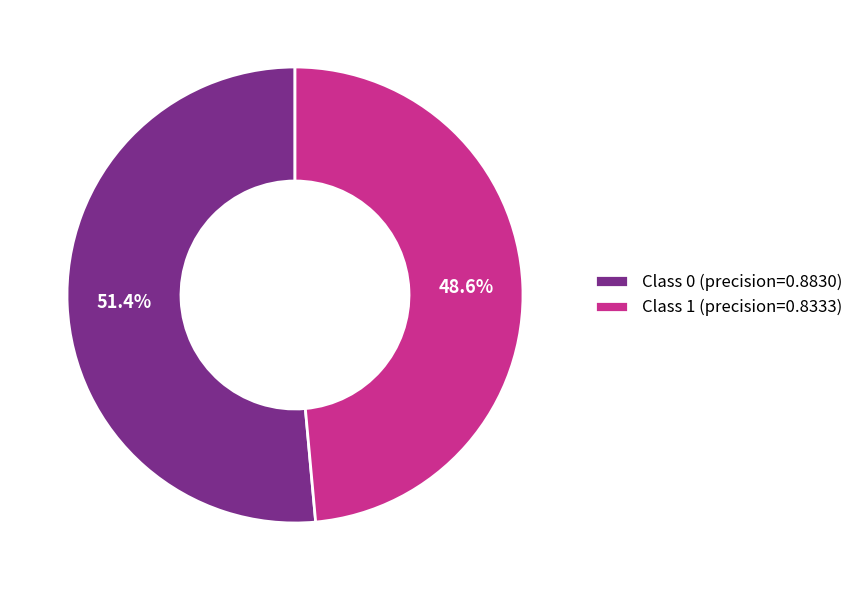

What percentage do Class 1 (precision=0.8333) and Class 0 (precision=0.8830) together represent?

100.0%